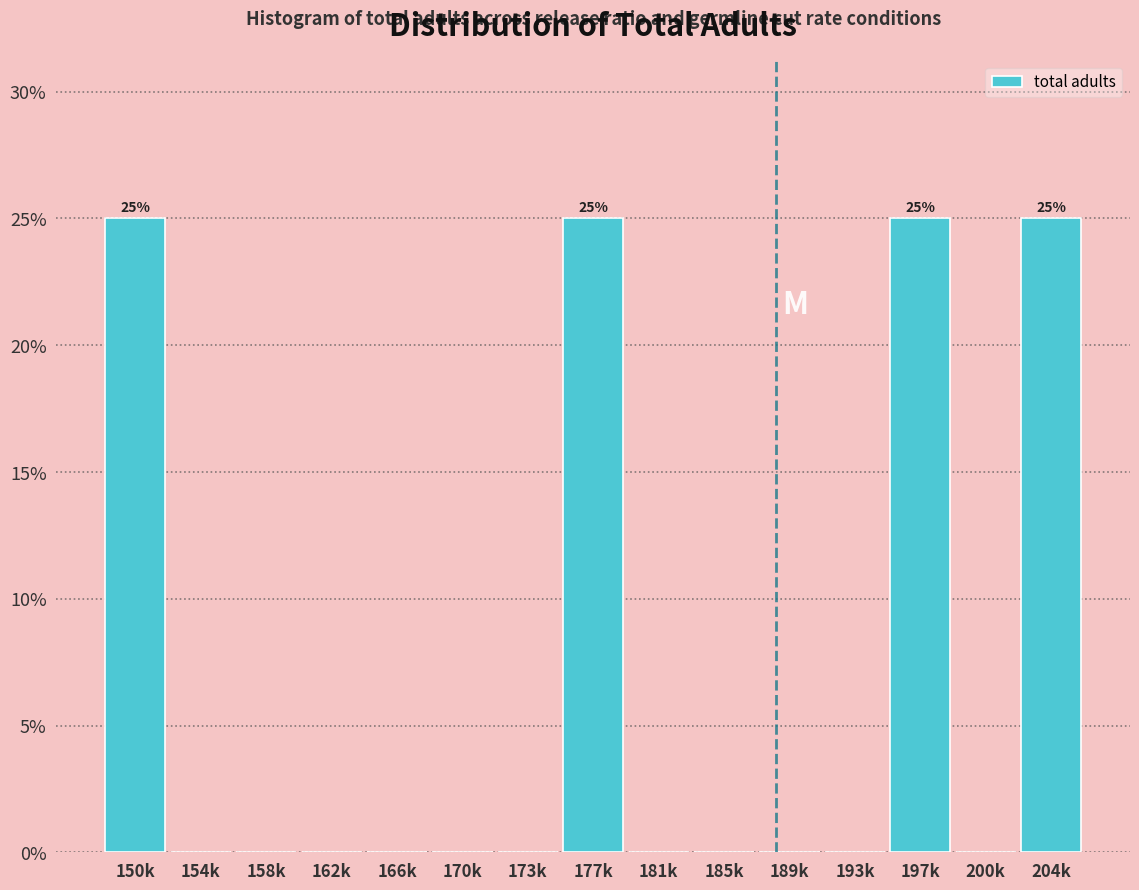

Reading right to left, extract all data points from this chart.

204k=25	200k=0	197k=25	193k=0	189k=0	185k=0	181k=0	177k=25	173k=0	170k=0	166k=0	162k=0	158k=0	154k=0	150k=25